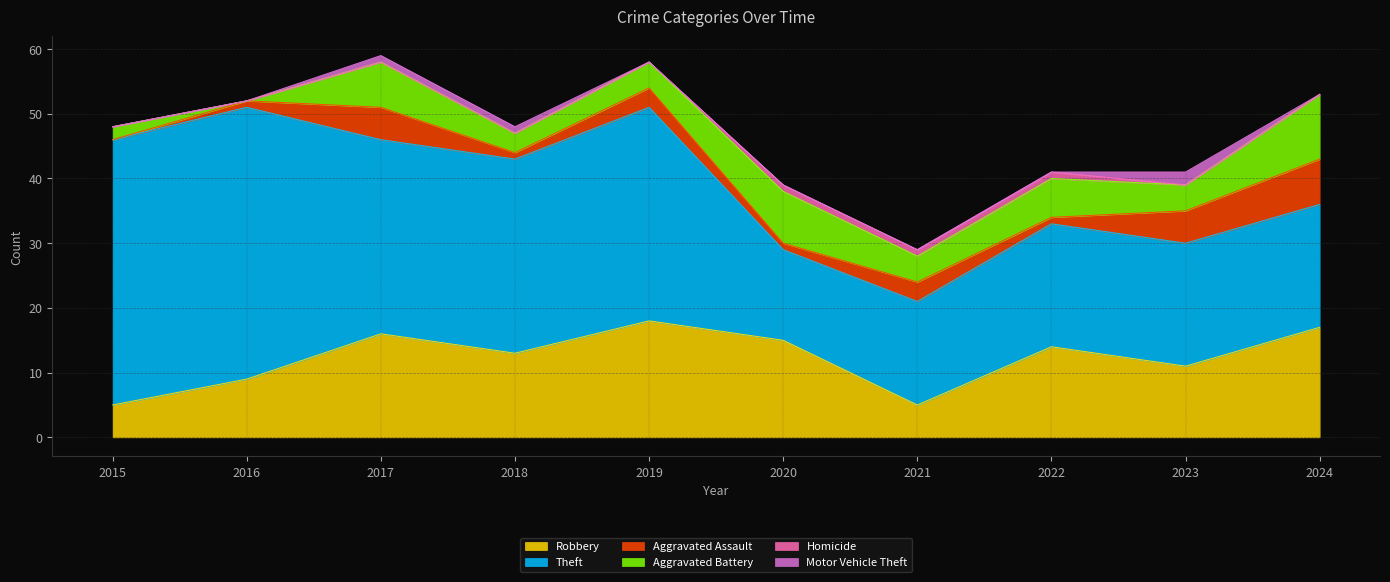

How many values in Homicide are above zero?

3